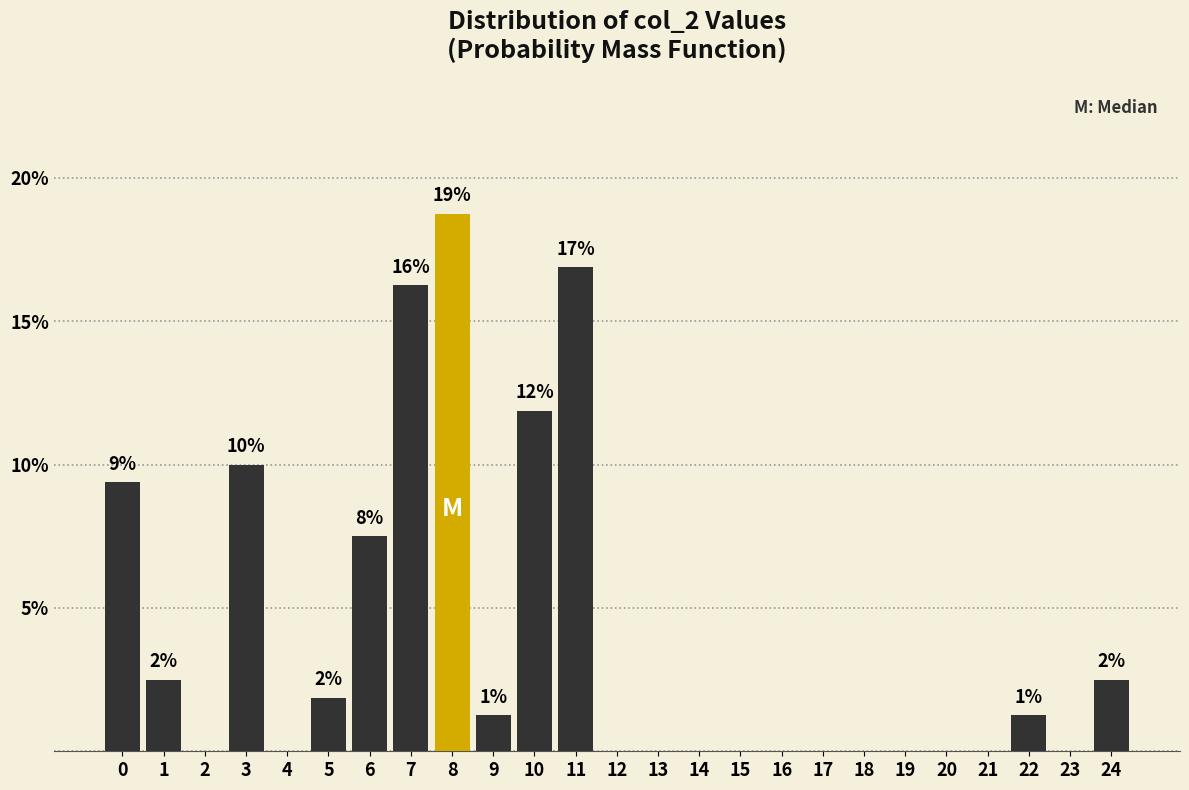

Over which range of the x-axis is the bar tallest?

7.5 to 8.5